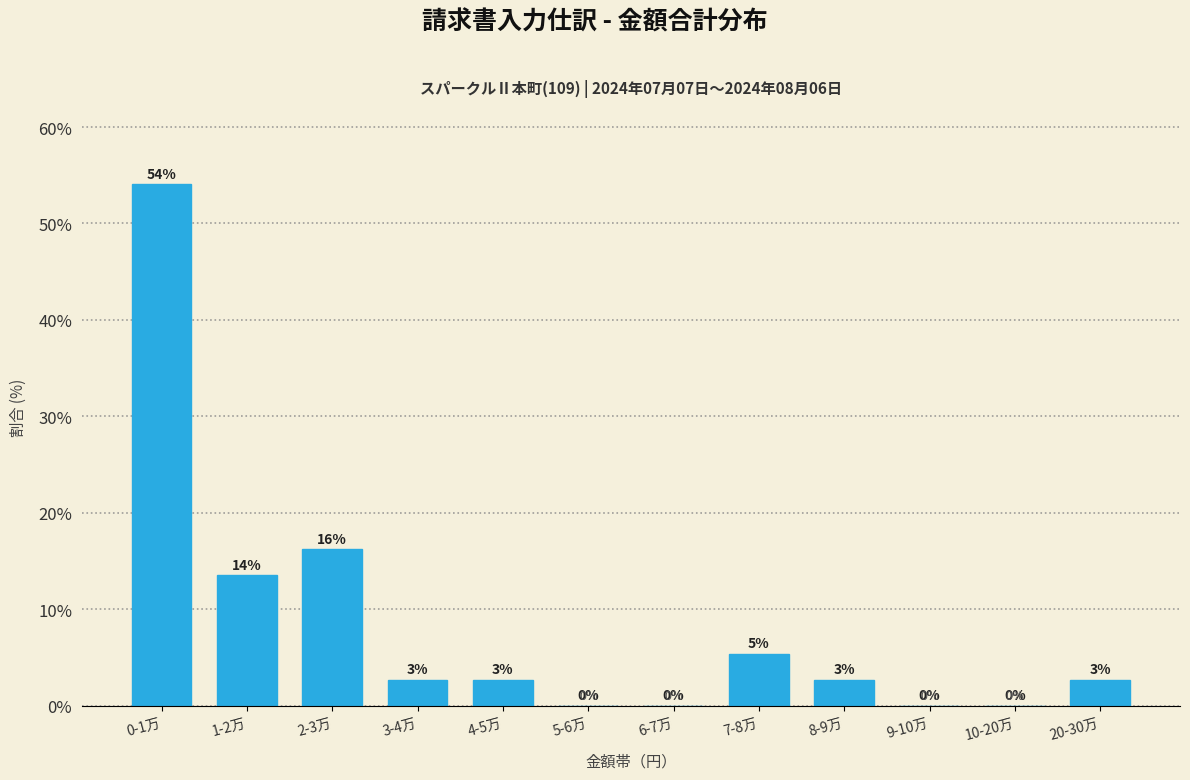

At which category does the chart reach its peak across all series?

0-1万